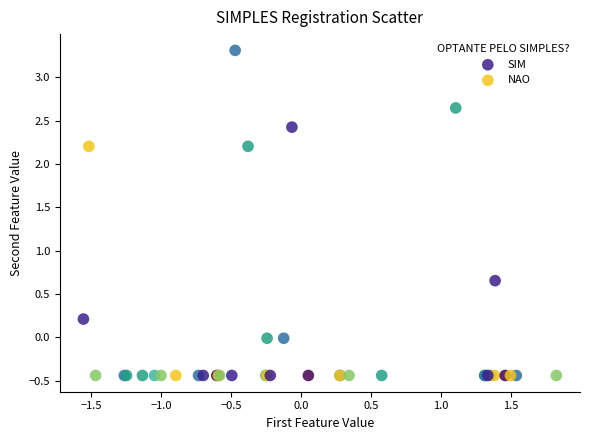

Which series reaches the maximum Y coordinate?

SIM